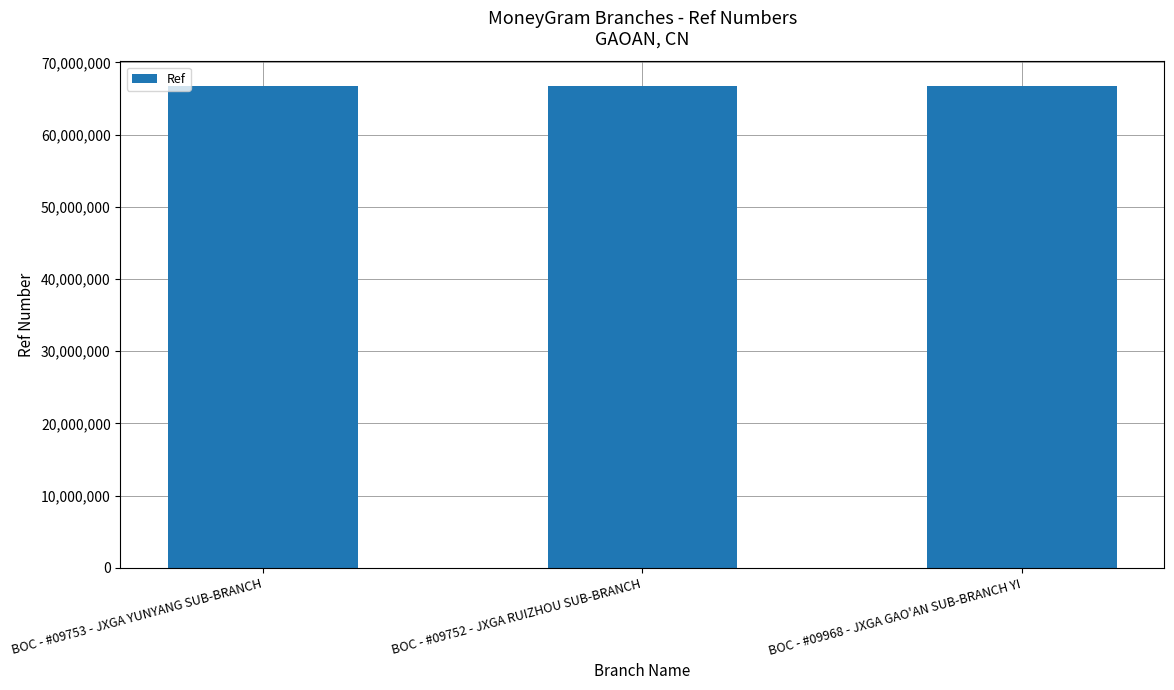

What is the greatest value displayed?

66802763